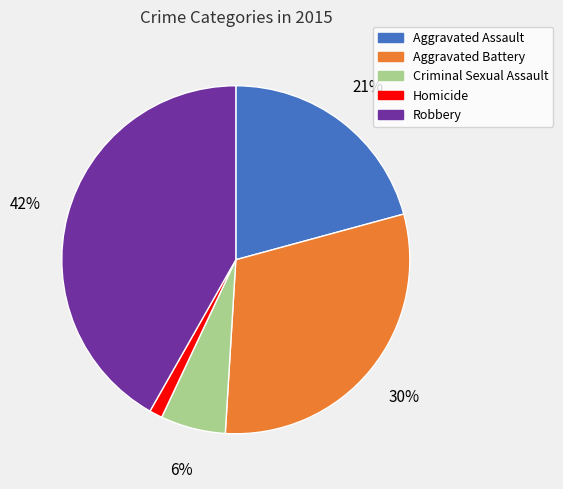

To the nearest percent, what is the combined percentage of Homicide and Criminal Sexual Assault?

7%